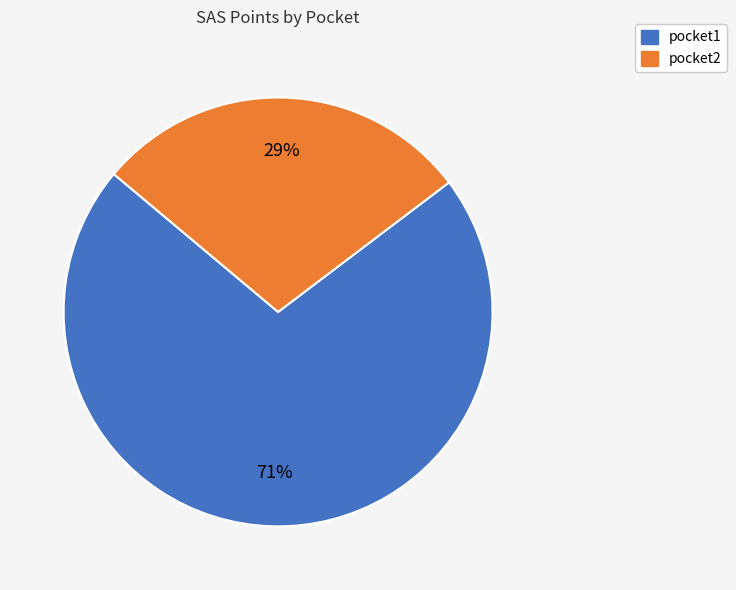

Which has a higher value, pocket2 or pocket1?

pocket1